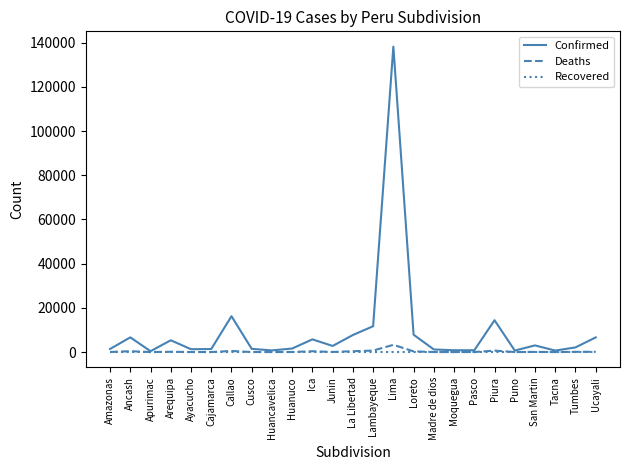

Which series has the widest spread of values?

Confirmed